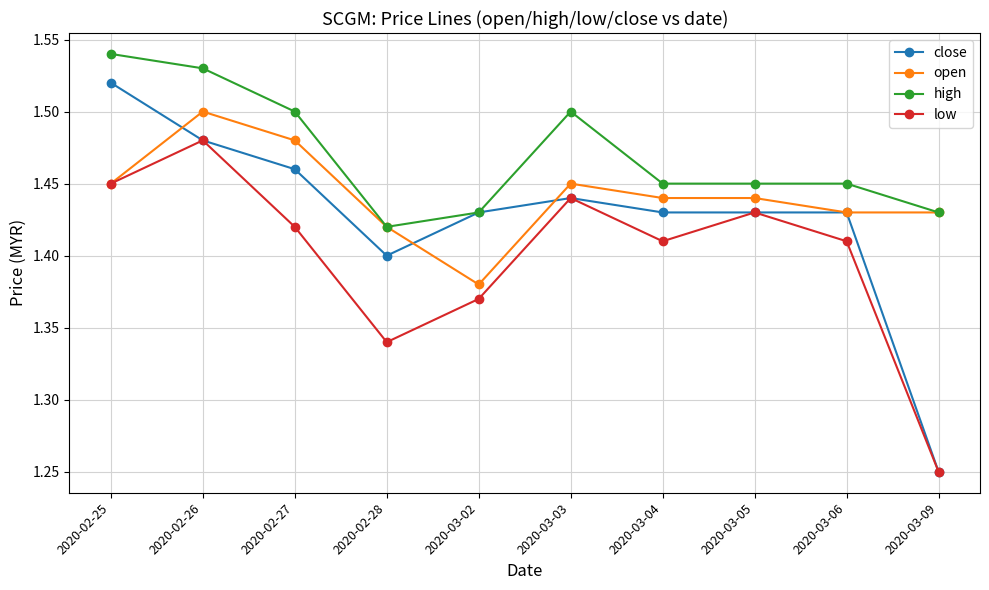

What is the sum of all high values?

14.7